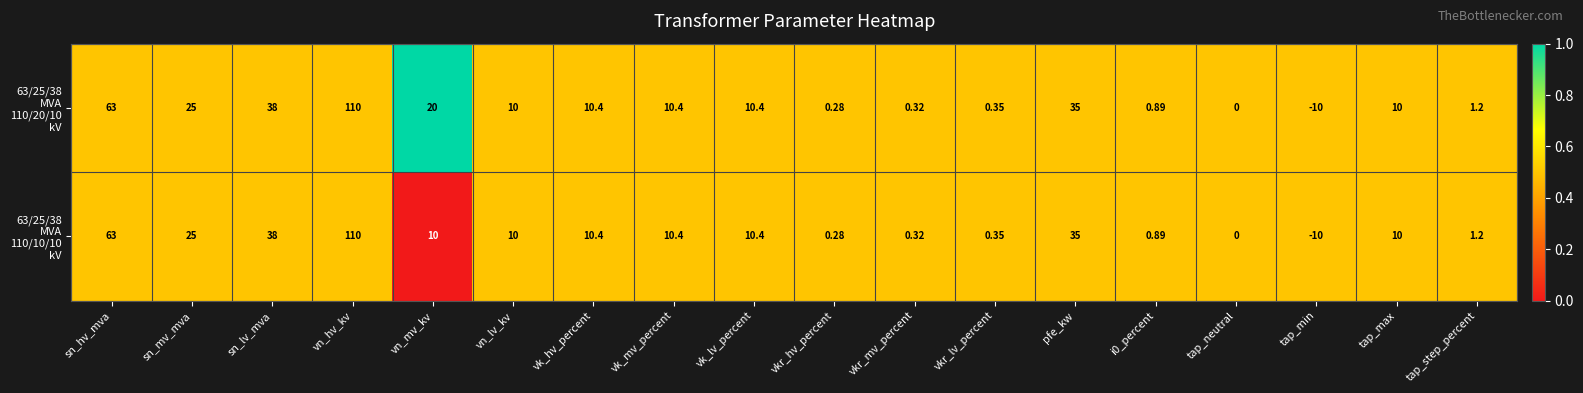

At which category is the sum across all series the highest?

vn_hv_kv